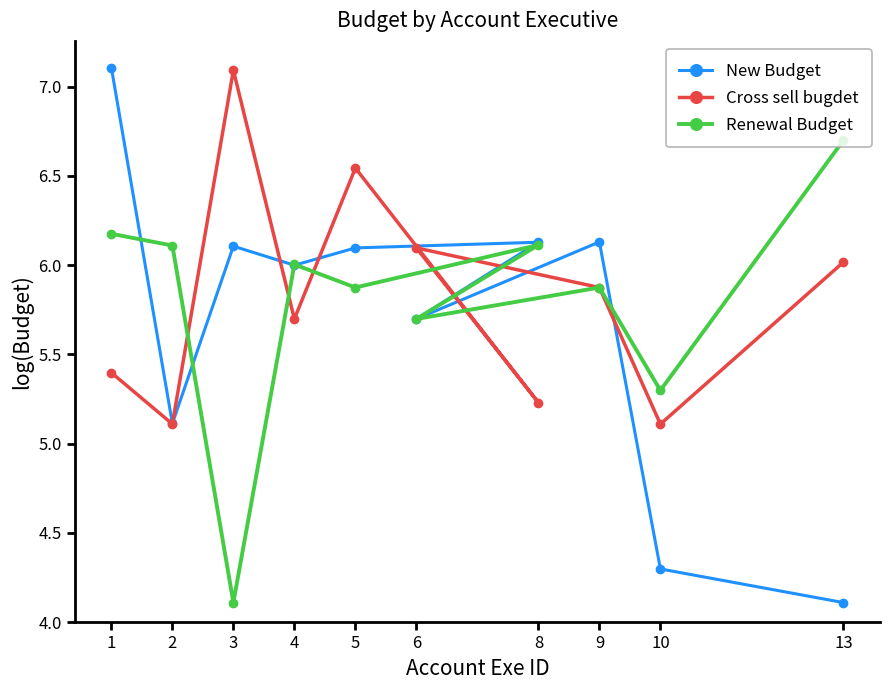

What is the label of the 8th point from the right?

3